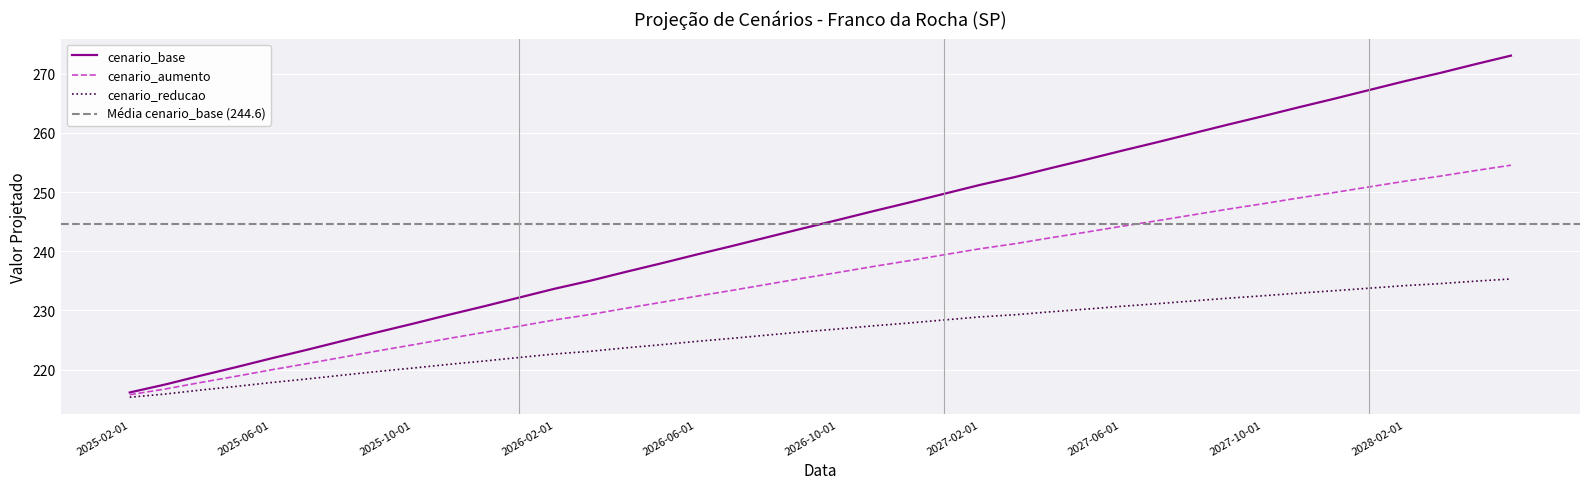

At which label does cenario_aumento reach its minimum?

2025-02-01